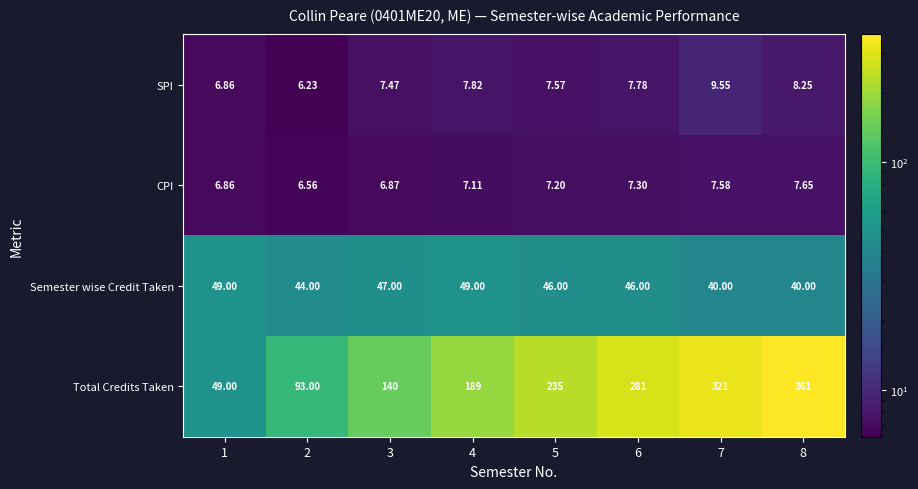

Count the number of data series in this chart.

4